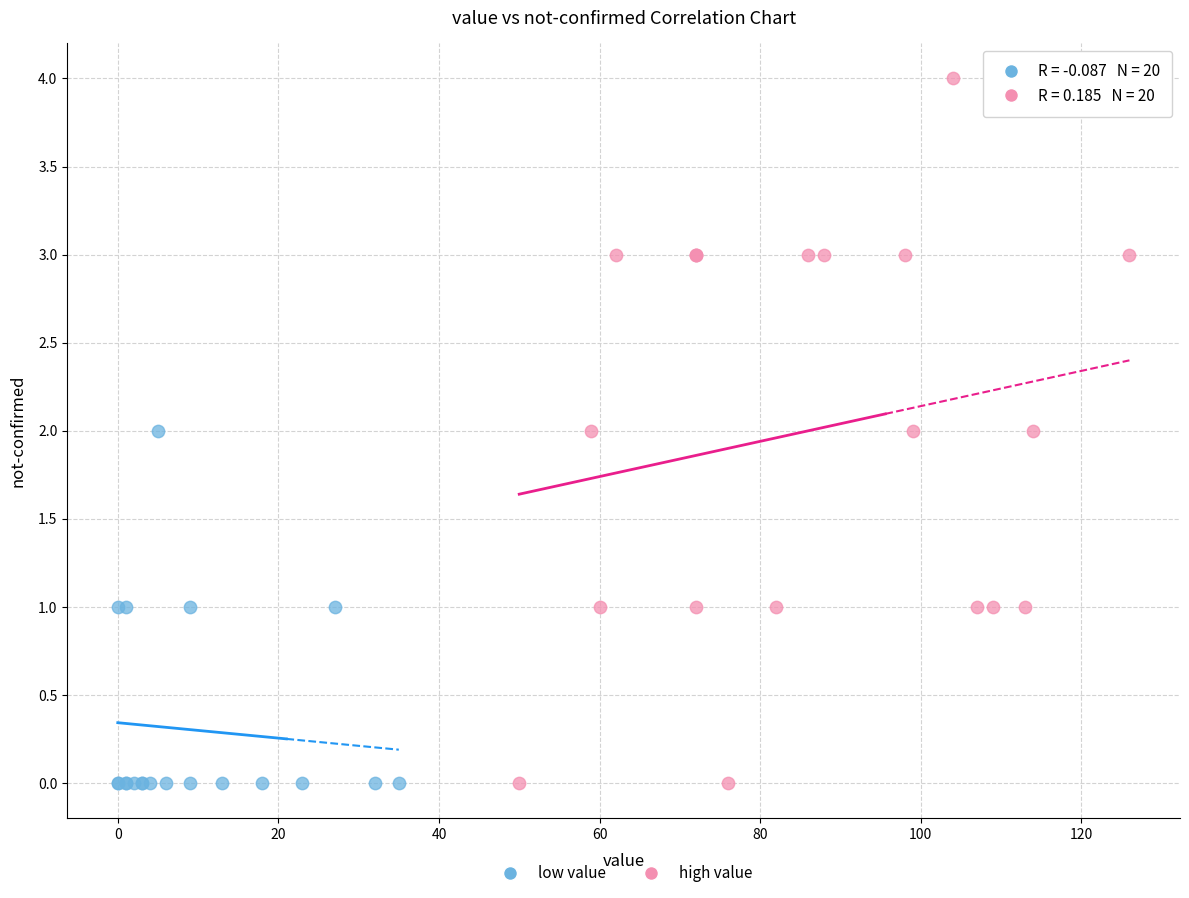

Which series contains the highest Y value?

high value